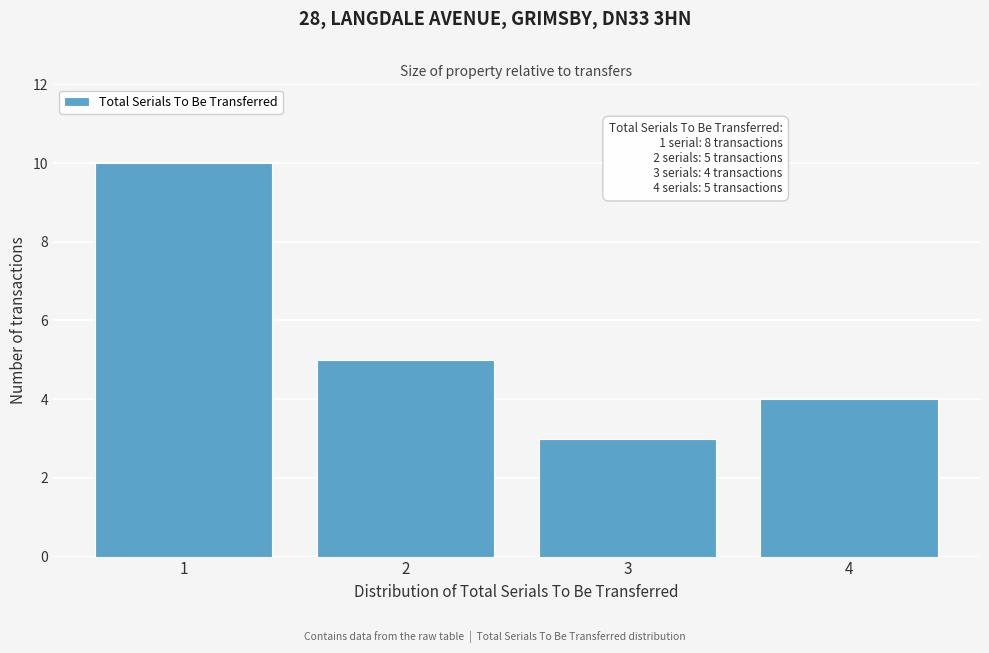

Which range on the x-axis has the tallest bar?

0.5 to 1.5